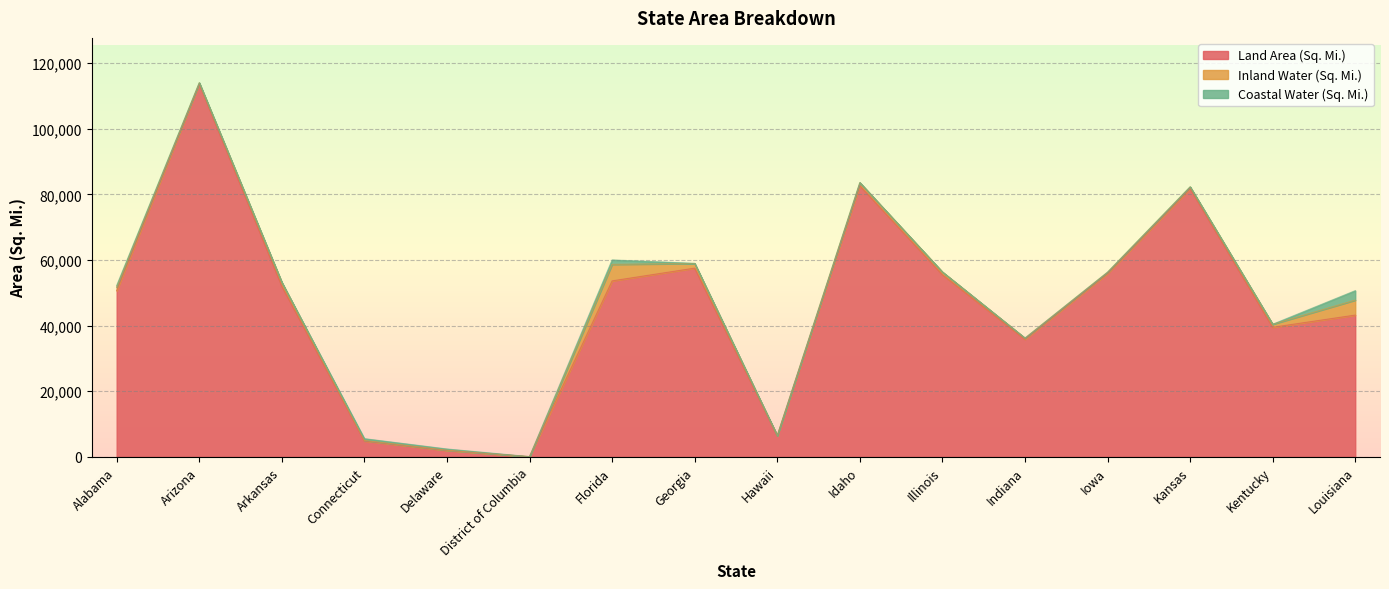

True or false: Inland Water (Sq. Mi.) and Land Area (Sq. Mi.) intersect in this chart.

False